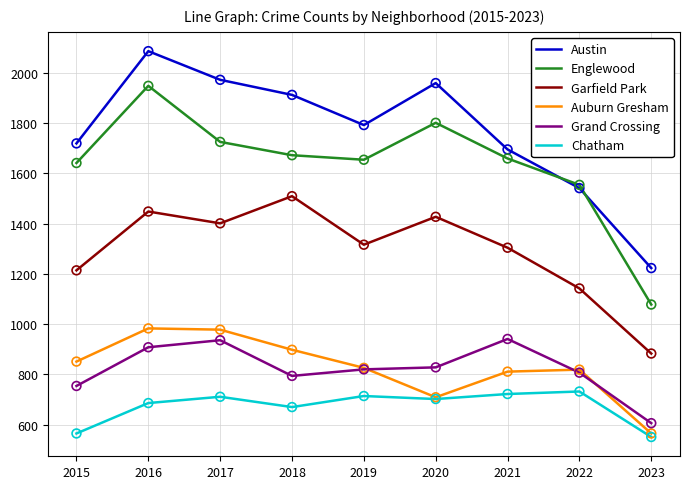

At how many categories does at least one series exceed 1867?

4